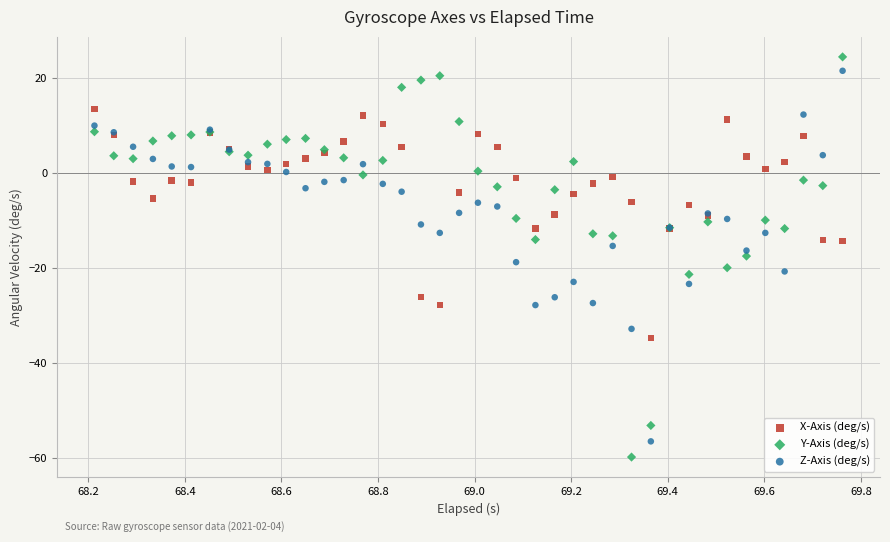

What is the X range (max minus min) for the scatter plot?

1.5